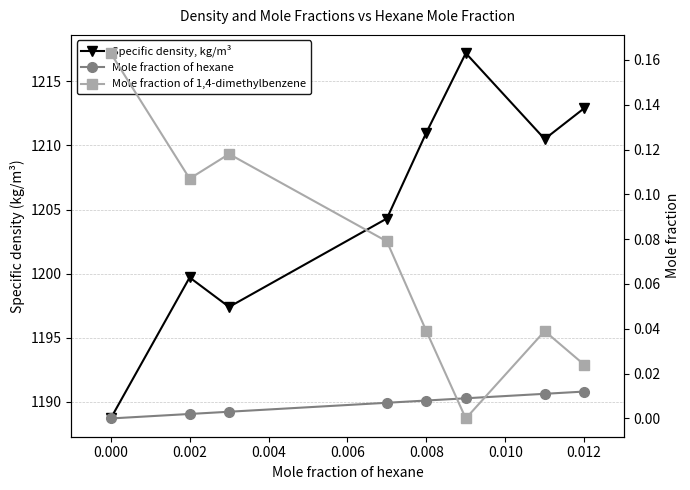

Reading right to left, what are all the values shown in this chart?

Specific density, kg/m³: 1212.9	1210.5	1217.2	1211.0	1204.3	1197.4	1199.7	1188.7
Mole fraction of hexane: 0.0	0.0	0.0	0.0	0.0	0.0	0.0	0.0
Mole fraction of 1,4-dimethylbenzene: 0.0	0.0	0.0	0.0	0.1	0.1	0.1	0.2